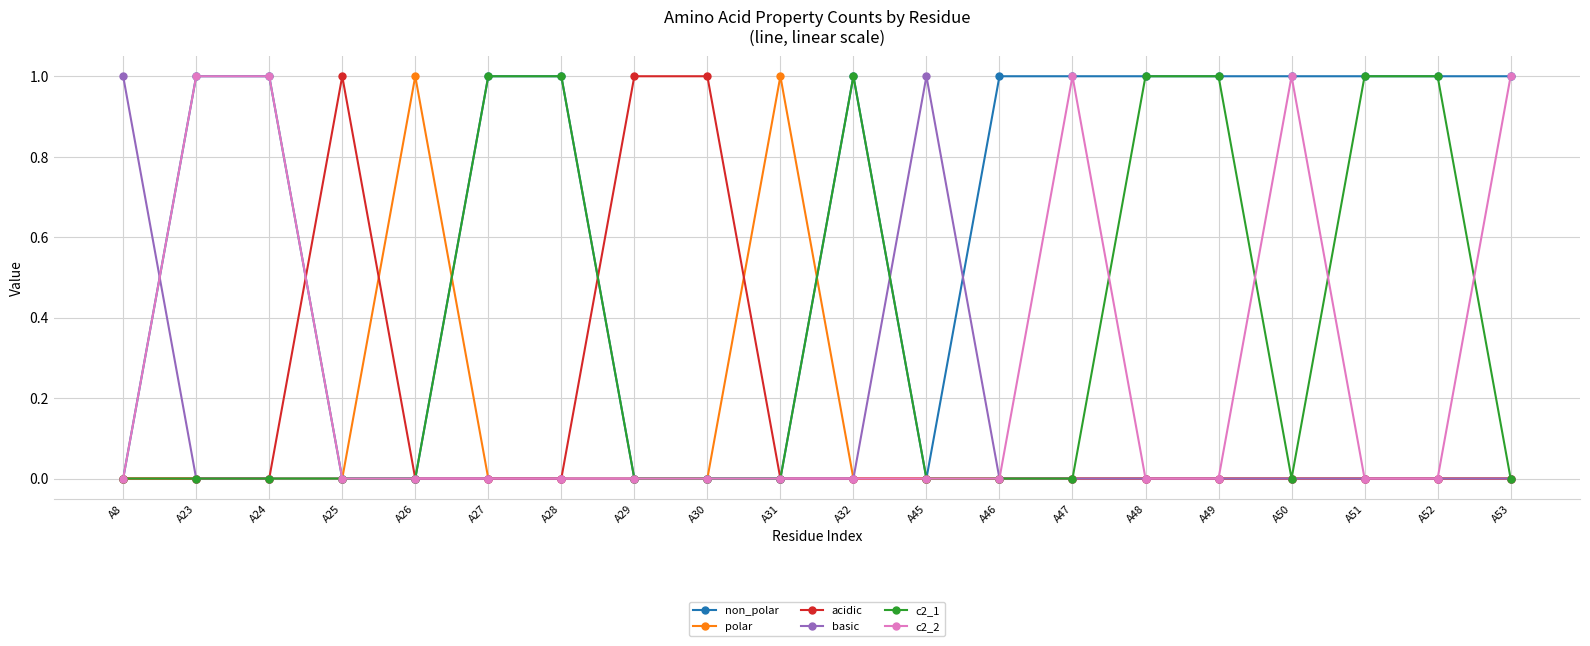

What is the sum of all c2_1 values?

7